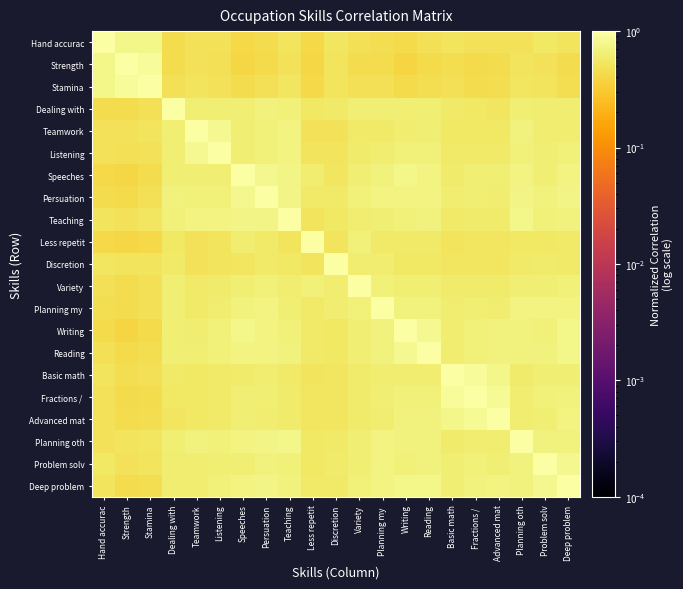

At Teamwork, list the series in order from smallest to largest.

Less repetit, Strength, Hand accurac, Discretion, Stamina, Basic math, Fractions /, Advanced mat, Planning my, Variety, Problem solv, Writing, Deep problem, Dealing with, Speeches, Reading, Persuation, Planning oth, Teaching, Listening, Teamwork